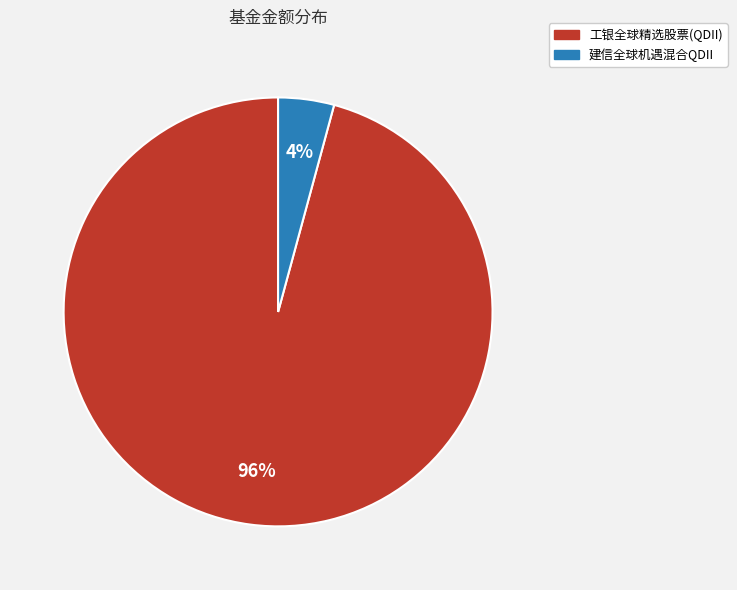

True or false: 建信全球机遇混合QDII accounts for 4% of the total.

True